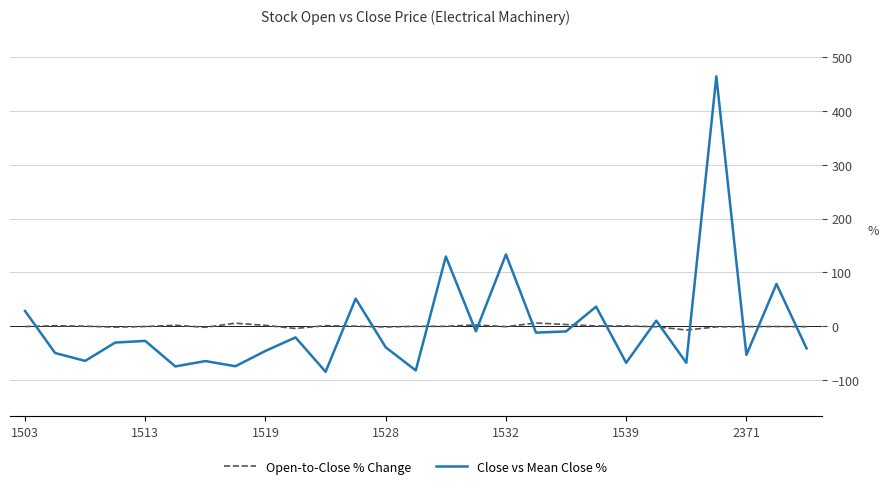

How many positive values does the Close vs Mean Close % series have?

8